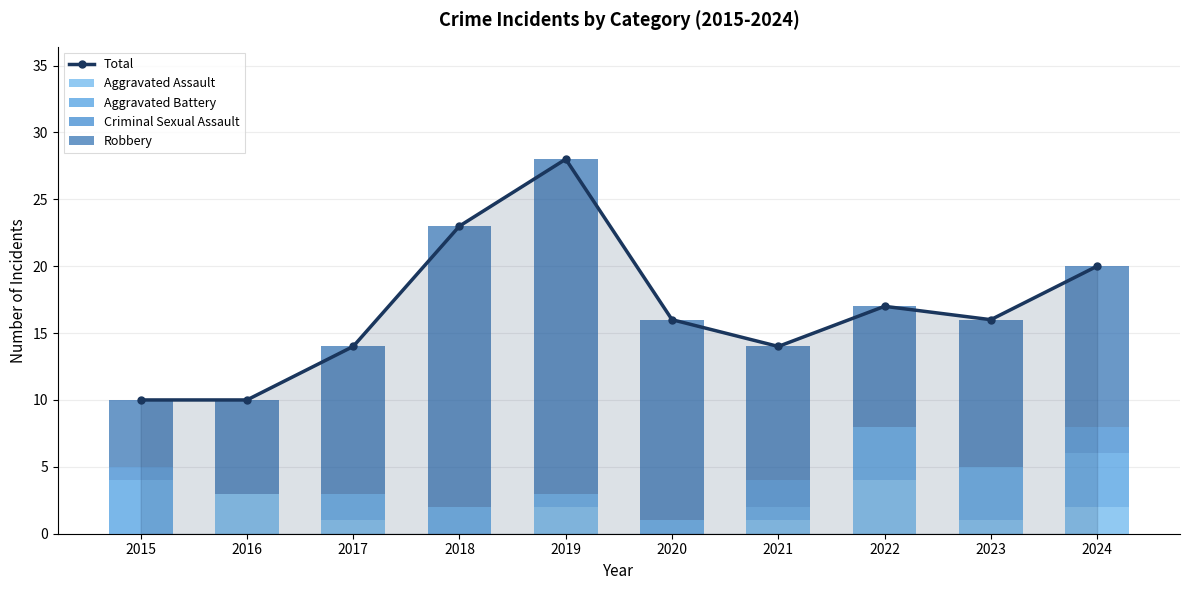

What is the greatest value displayed?

28